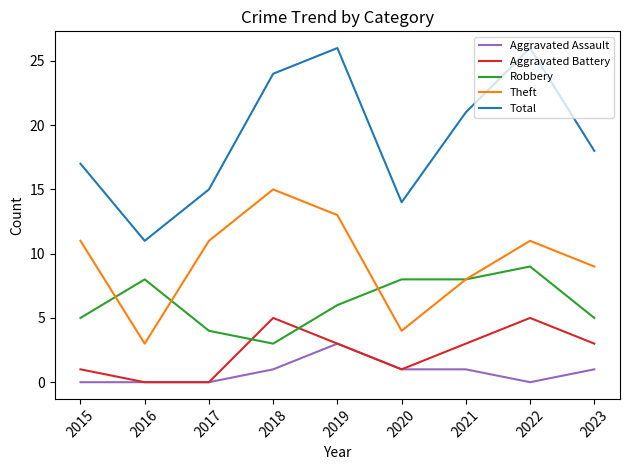

At 2022, list the series in order from smallest to largest.

Aggravated Assault, Aggravated Battery, Robbery, Theft, Total